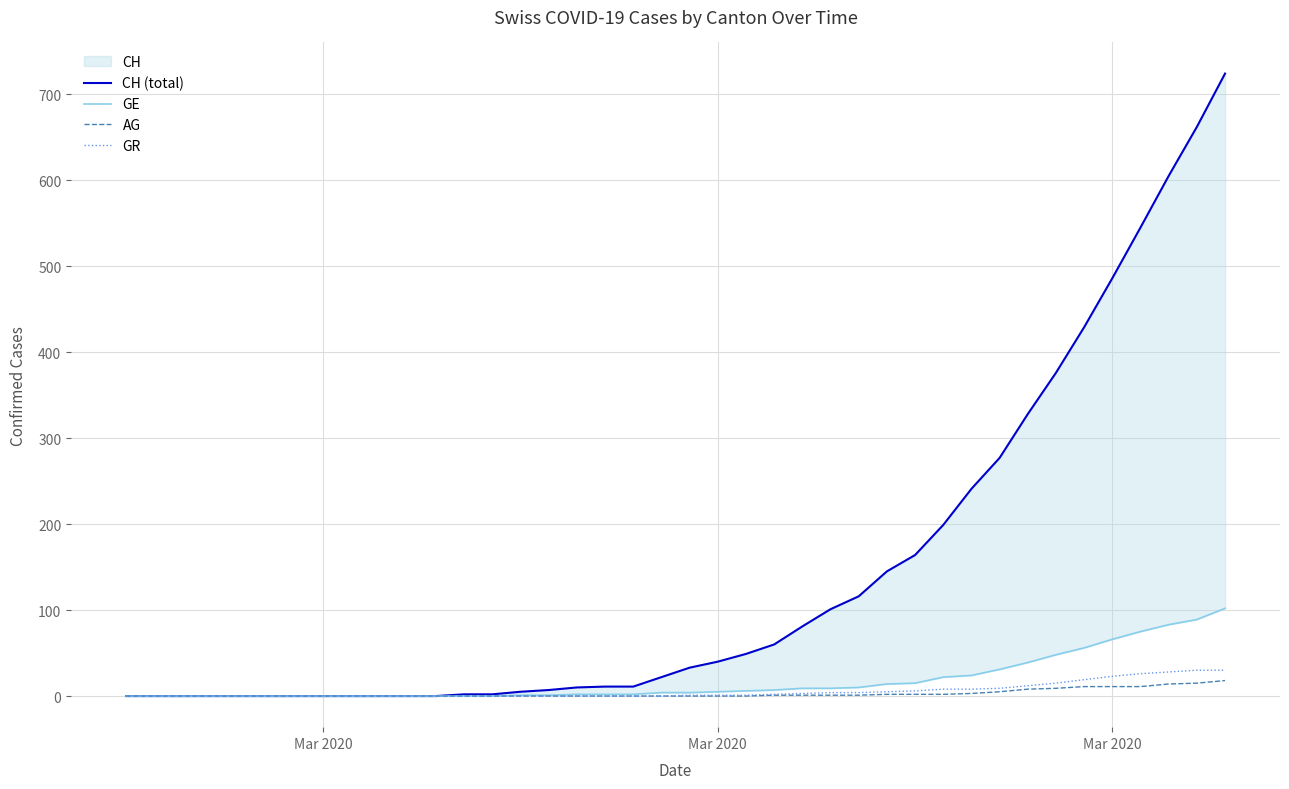

How many data points does each series have?

40